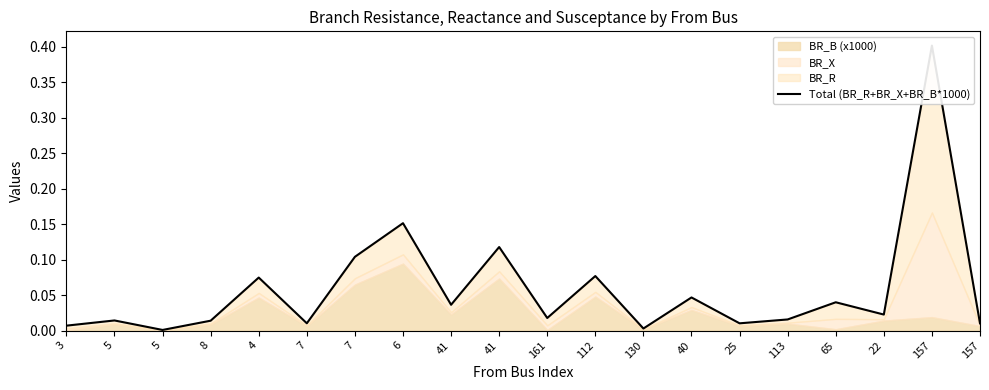

Reading left to right, transcribe all the data shown in this chart.

3=0.0	5=0.0	5=0.0	8=0.0	4=0.1	7=0.0	7=0.1	6=0.2	41=0.0	41=0.1	161=0.0	112=0.1	130=0.0	40=0.0	25=0.0	113=0.0	65=0.0	22=0.0	157=0.4	157=0.0